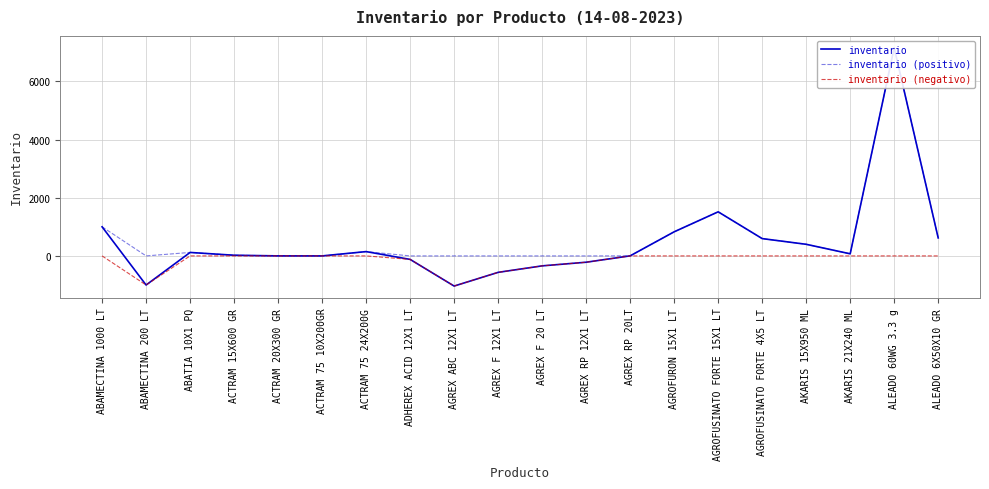

True or false: inventario (negativo) and inventario intersect in this chart.

False